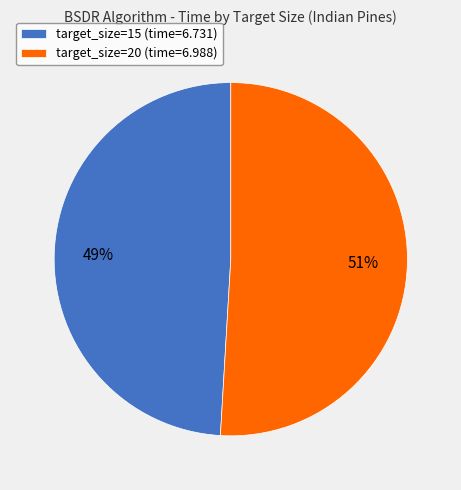

How many slices are in this pie chart?

2